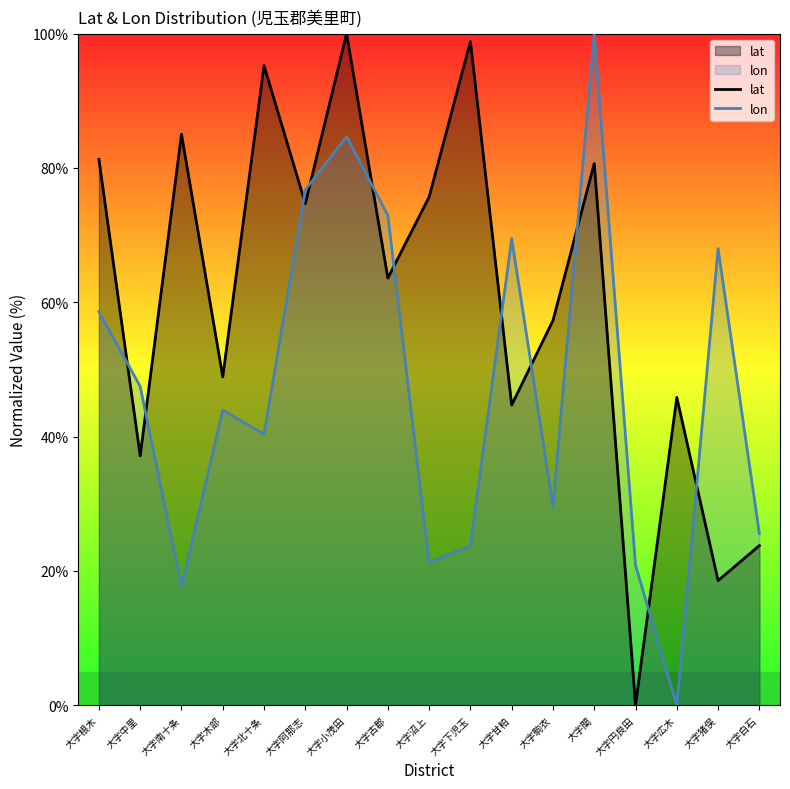

Where do lat and lon first cross each other?

大字根木 and 大字中里